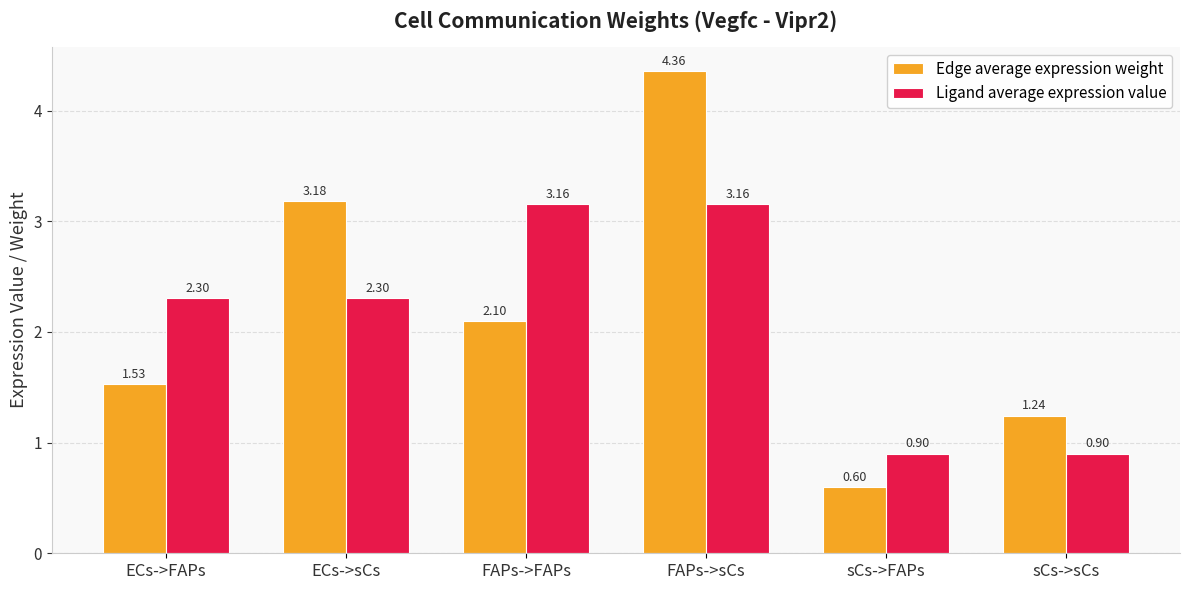

Which series changed the most between sCs->FAPs and sCs->sCs?

Edge average expression weight